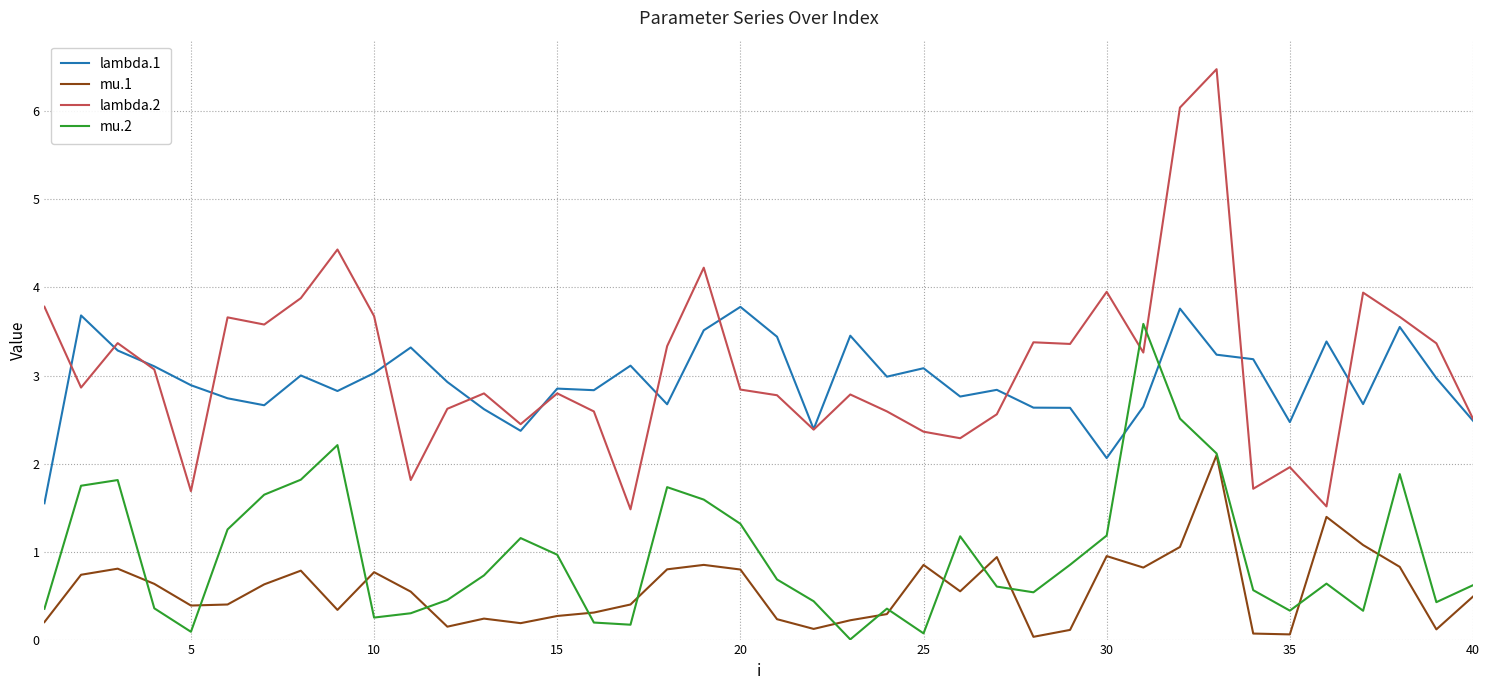

True or false: mu.1 and lambda.1 intersect in this chart.

False